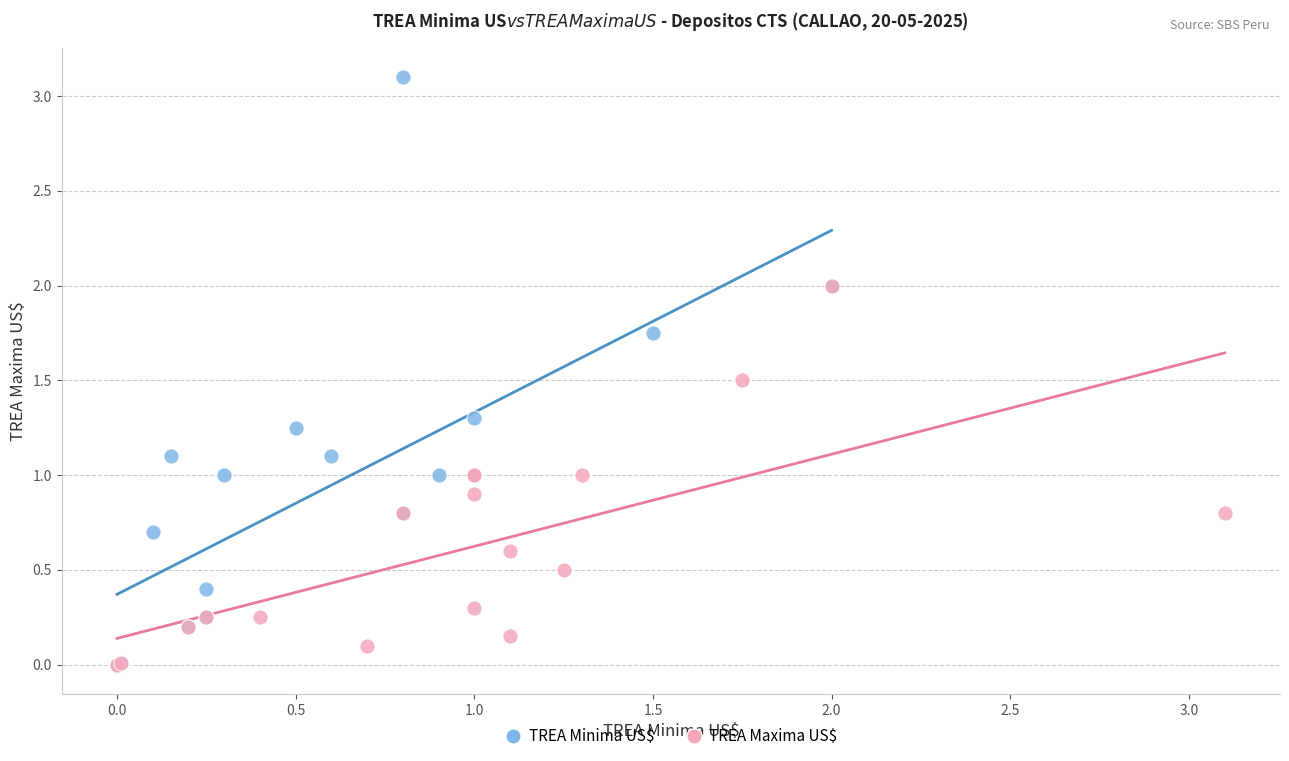

Which series has the widest spread of Y values?

TREA Minima US$